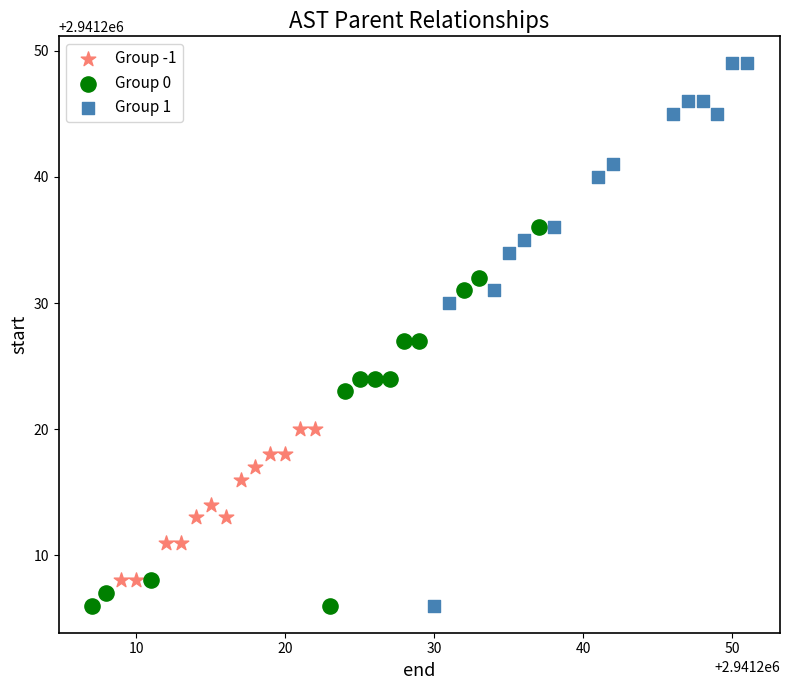

Which series reaches the maximum Y coordinate?

Group 1